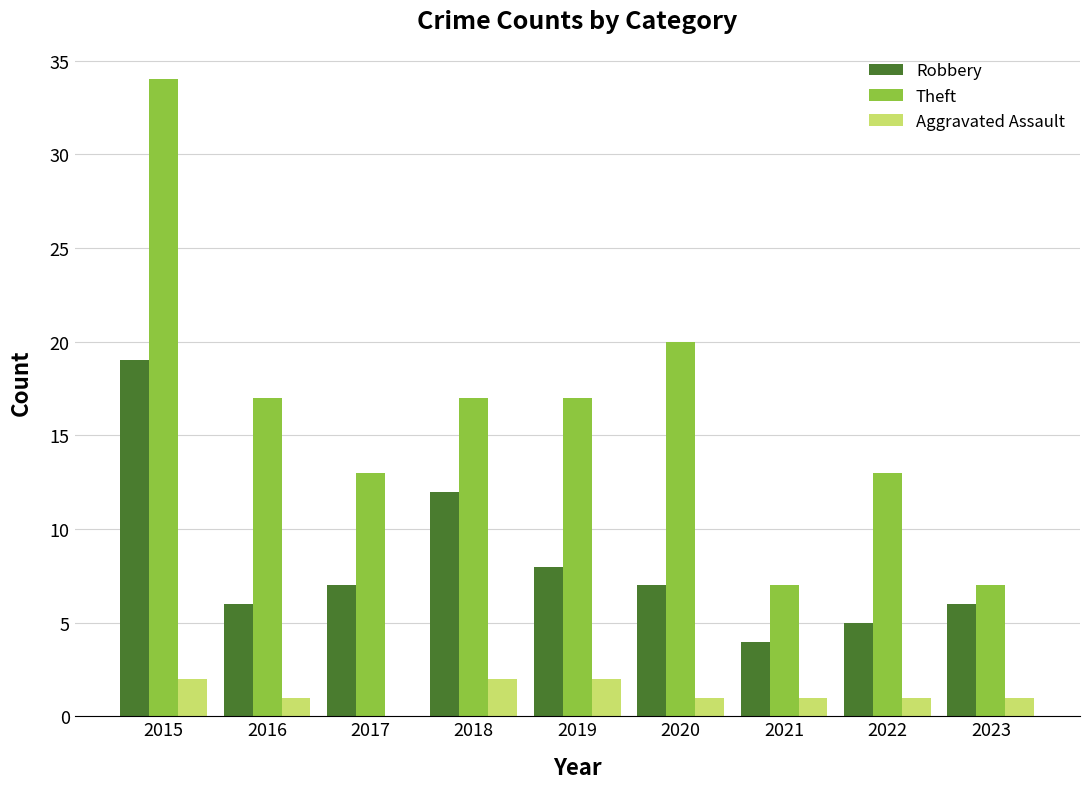

Count the number of data series in this chart.

3